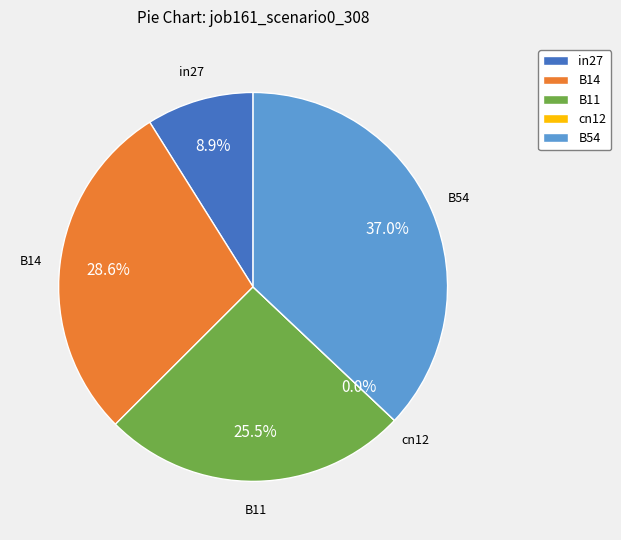

Is the sum of B14 and cn12 greater than half?

No